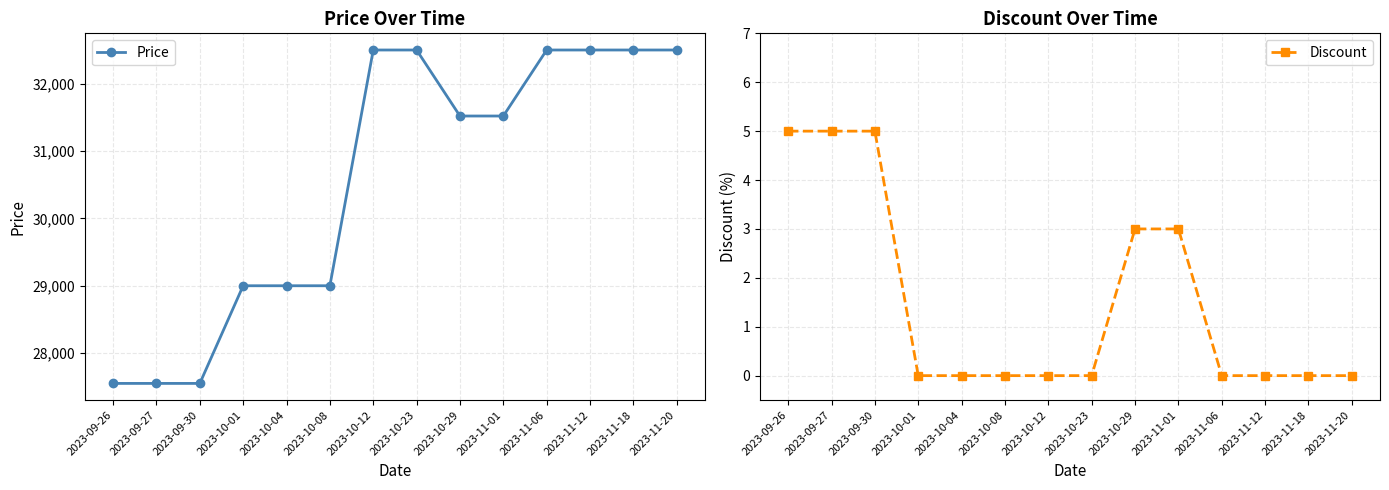

Reading right to left, list all the values displayed in this chart.

Price: 2023-11-20=32500	2023-11-18=32500	2023-11-12=32500	2023-11-06=32500	2023-11-01=31520	2023-10-29=31520	2023-10-23=32500	2023-10-12=32500	2023-10-08=29000	2023-10-04=29000	2023-10-01=29000	2023-09-30=27550	2023-09-27=27550	2023-09-26=27550
Discount: 2023-11-20=0	2023-11-18=0	2023-11-12=0	2023-11-06=0	2023-11-01=3	2023-10-29=3	2023-10-23=0	2023-10-12=0	2023-10-08=0	2023-10-04=0	2023-10-01=0	2023-09-30=5	2023-09-27=5	2023-09-26=5